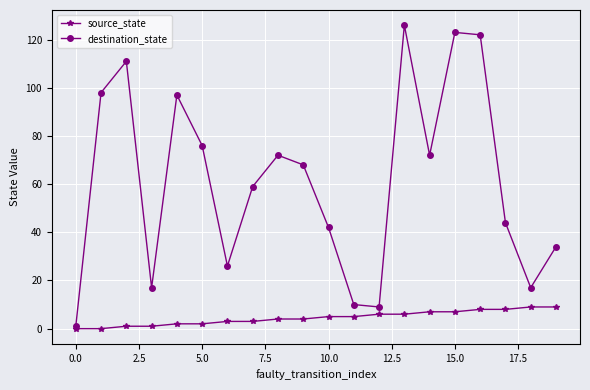

How many interior local valleys does the destination_state series have?

5